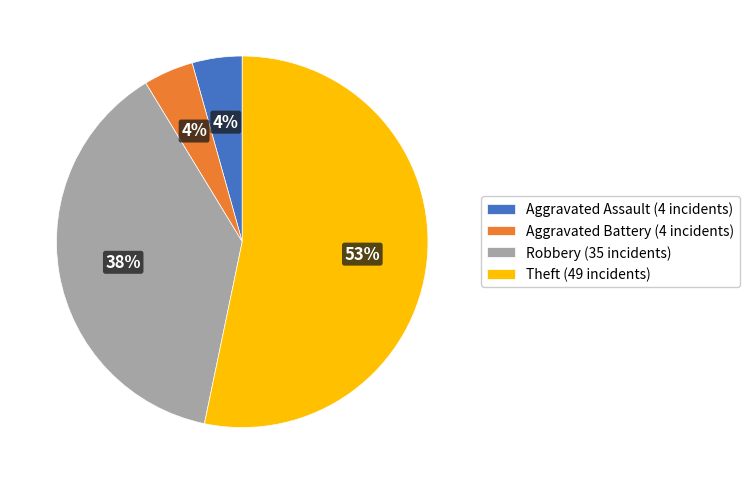

To the nearest percent, what is the average slice percentage?

25%